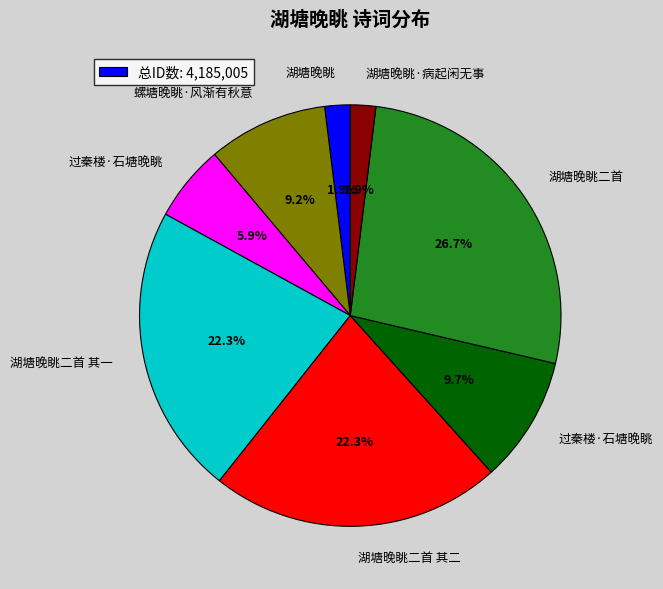

Is there any slice that represents more than half of the pie?

No